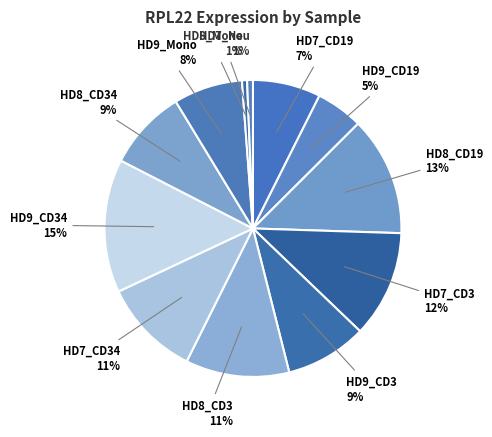

How many slices are in this pie chart?

12